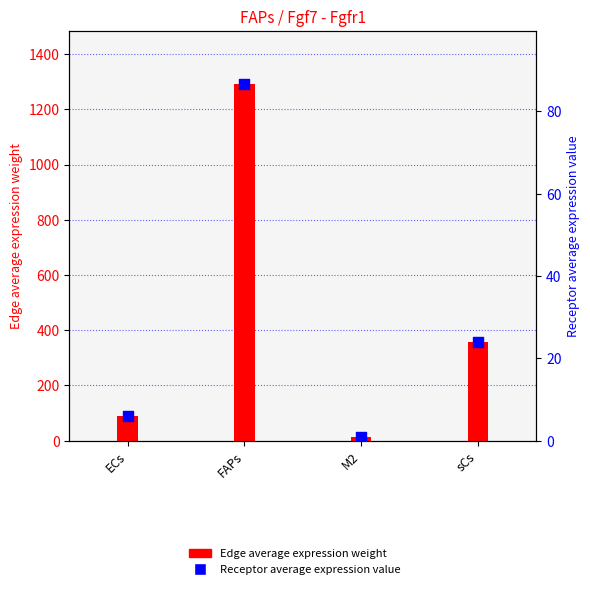

At which category is the sum across all series the highest?

FAPs